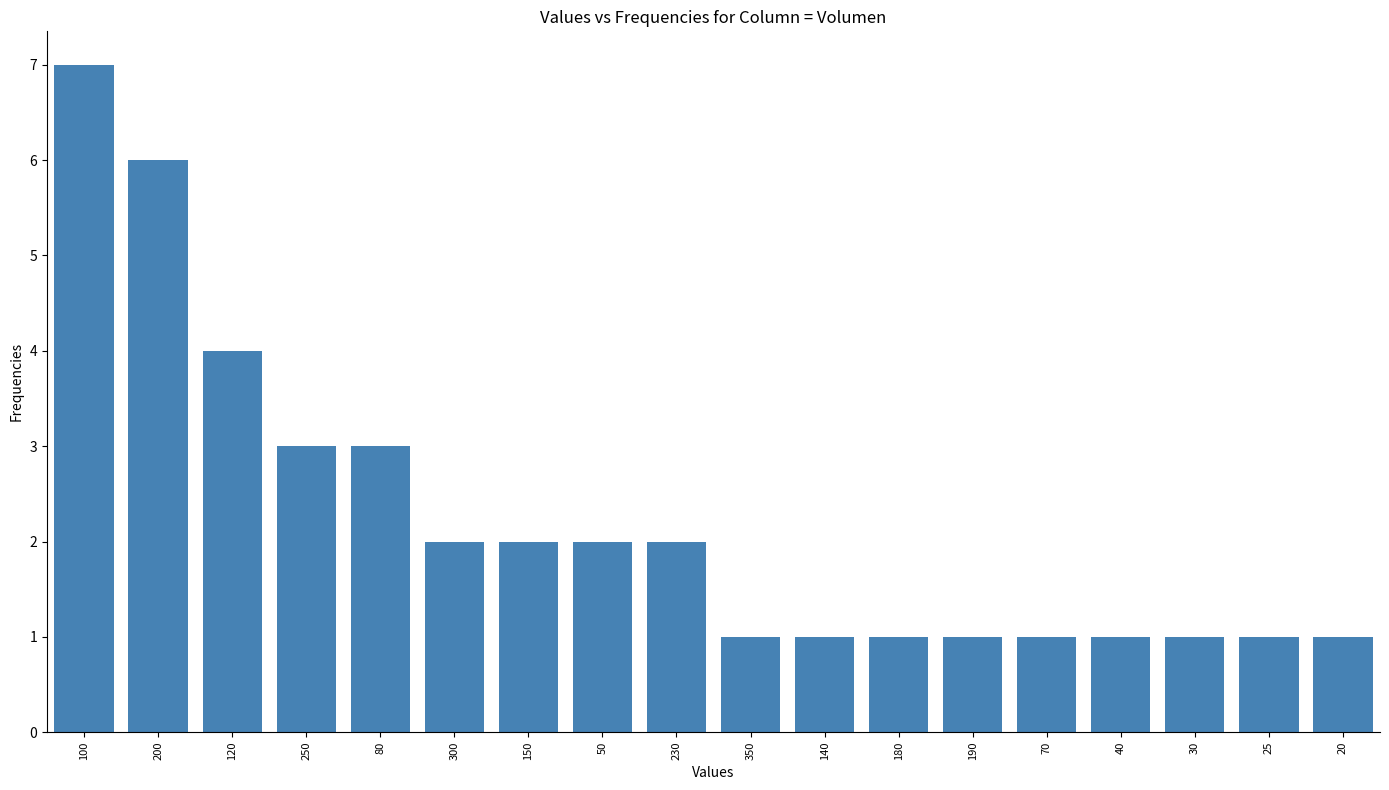

Reading left to right, what are all the values shown in this chart?

7	6	4	3	3	2	2	2	2	1	1	1	1	1	1	1	1	1